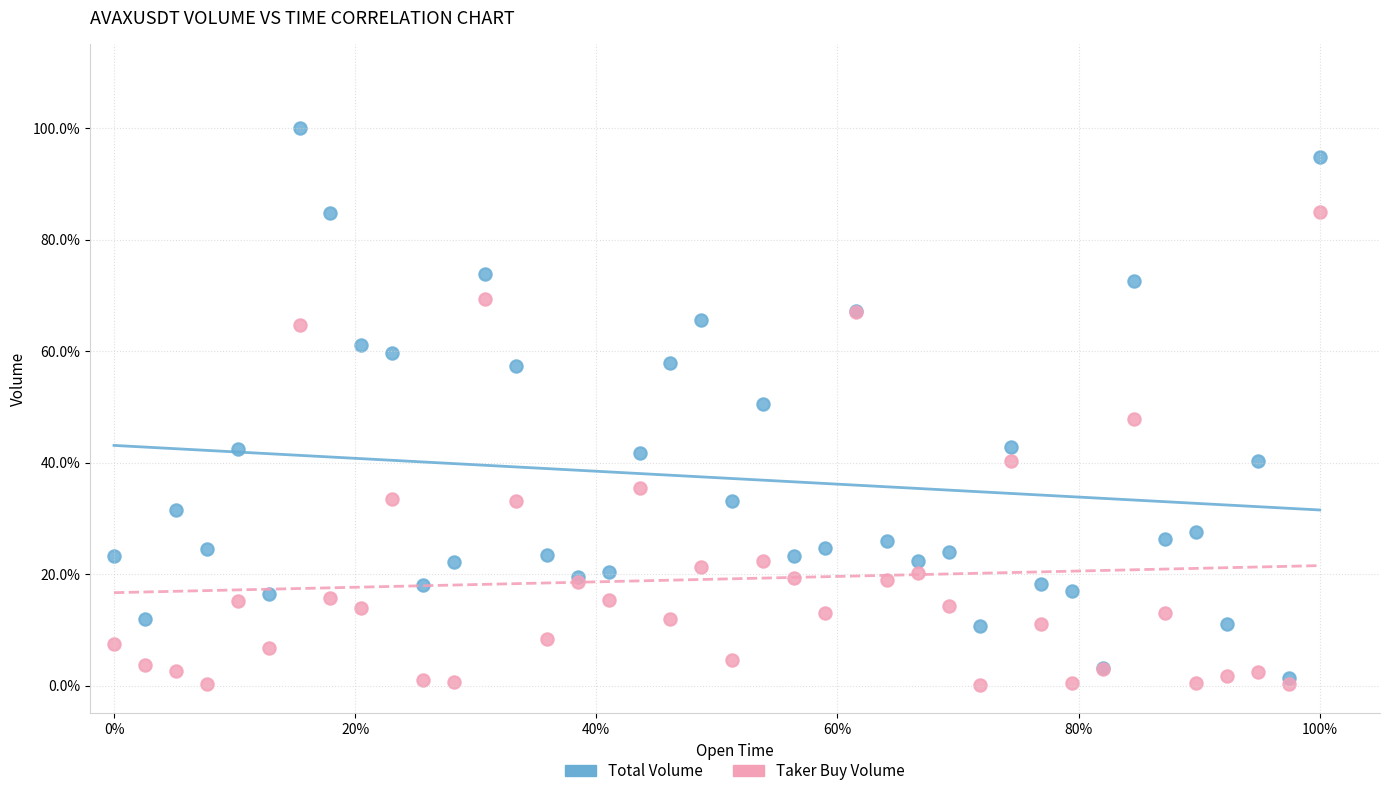

Which series has the largest Y range (max minus min)?

Total Volume